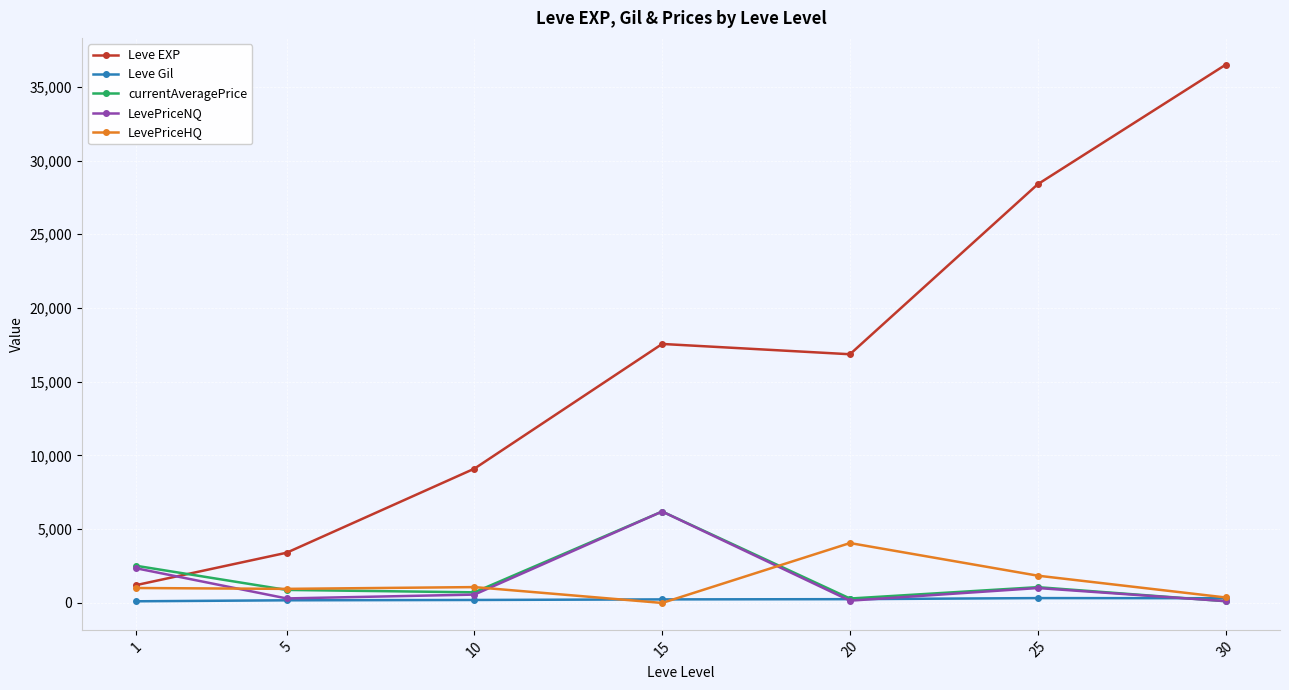

Where is LevePriceNQ nearest to the value 3162?

1